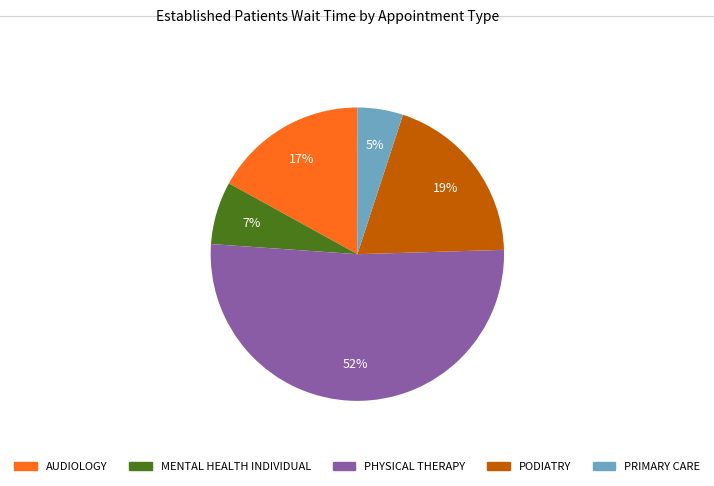

The AUDIOLOGY slice represents 4% of the pie. True or false?

False